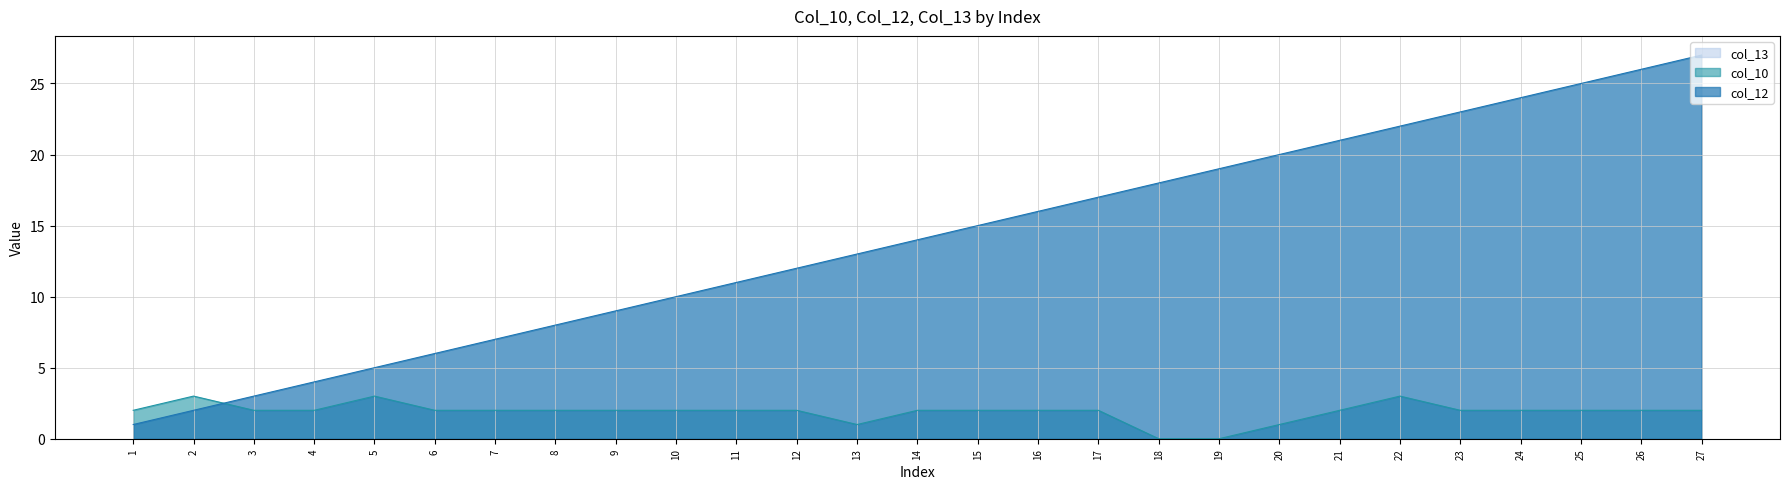

What is the maximum value shown in the chart?

27